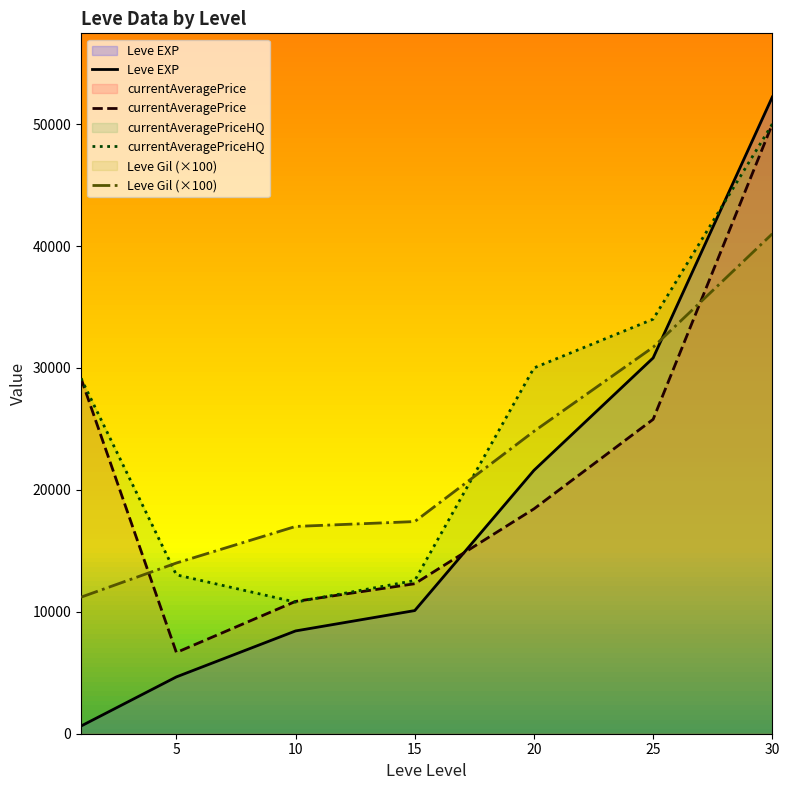

List the series in order of their peak value, lowest first.

Leve Gil, currentAveragePrice, currentAveragePriceHQ, Leve EXP